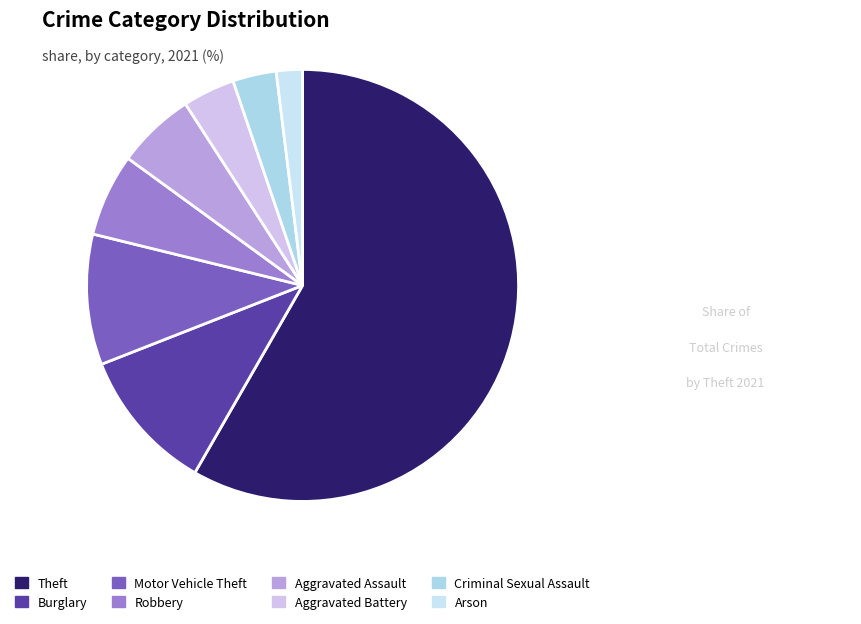

How many segments does this pie chart have?

8